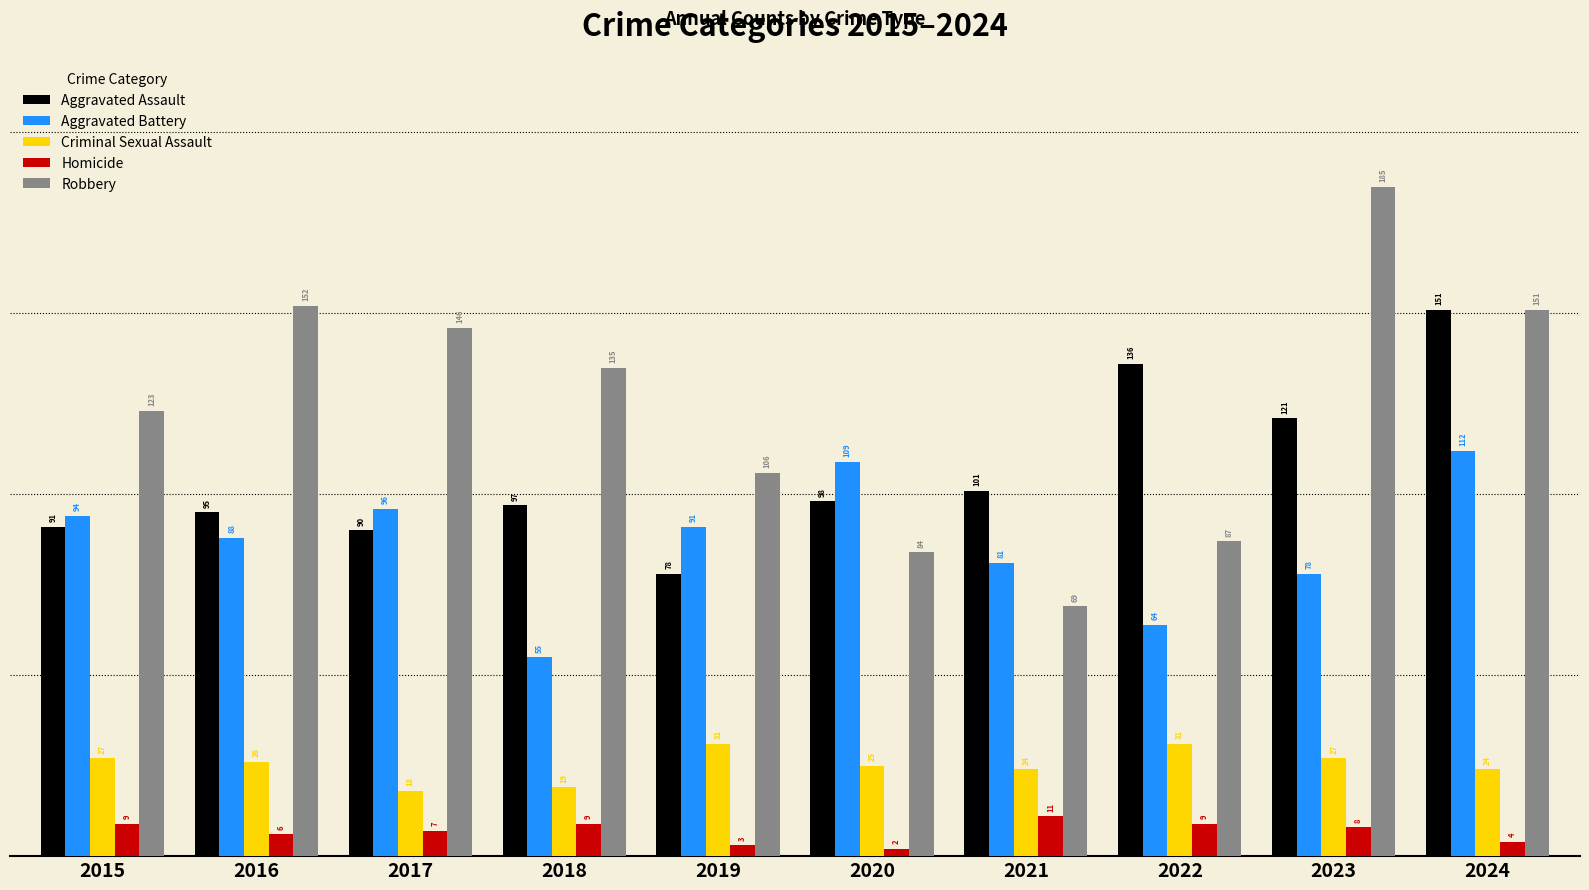

Between 2020 and 2022, which series saw the biggest shift?

Aggravated Battery